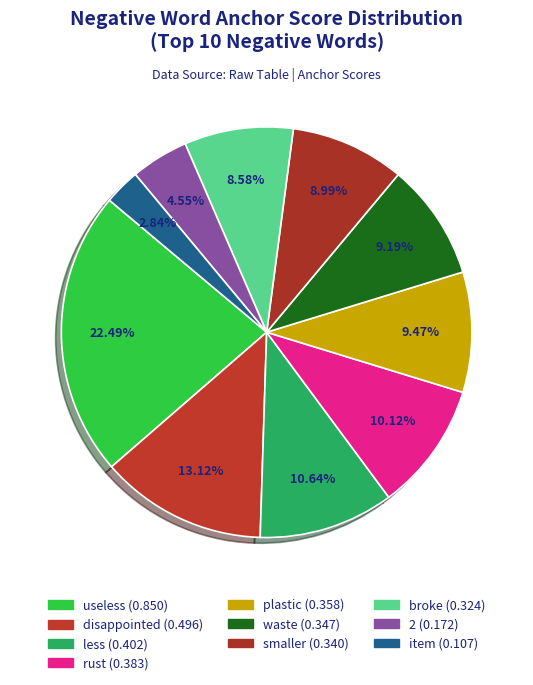

To the nearest percent, what is the average slice percentage?

10%